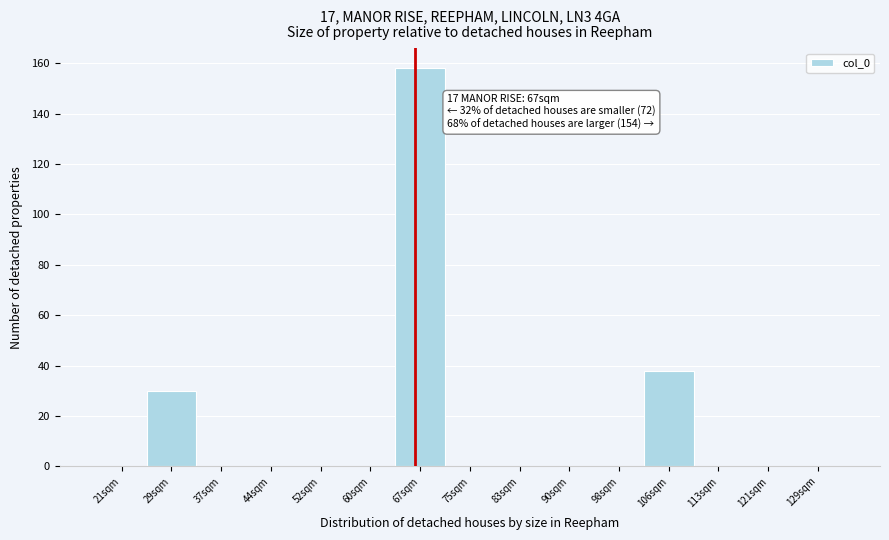

Which range on the x-axis has the tallest bar?

64 to 72